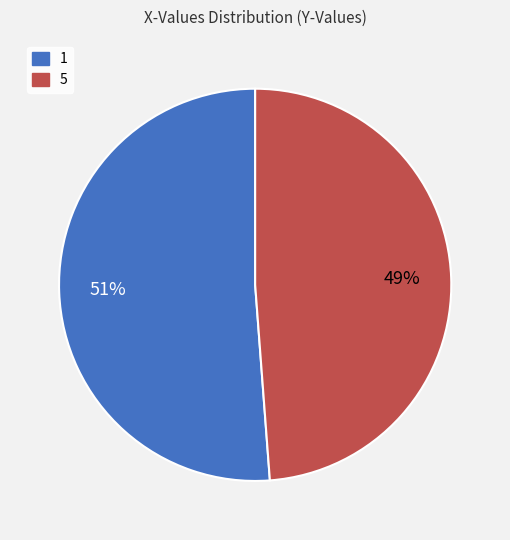

Is there a majority slice in this chart?

Yes